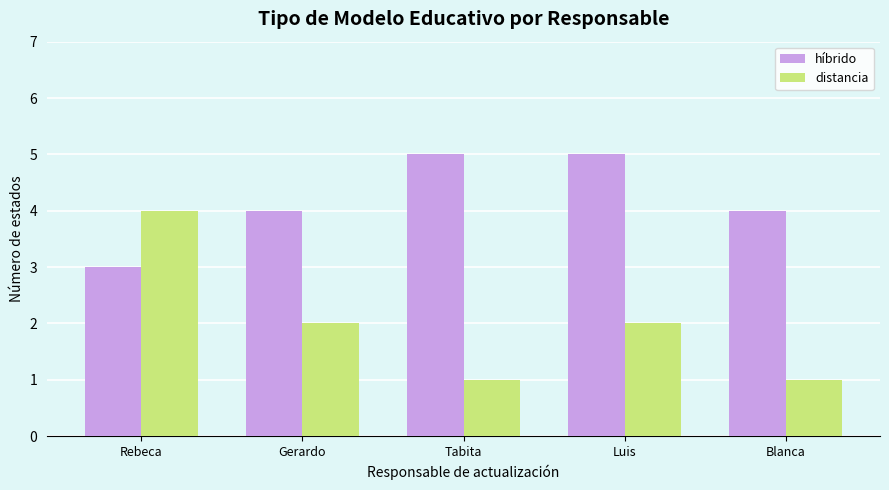

Which series has the widest spread of values?

distancia